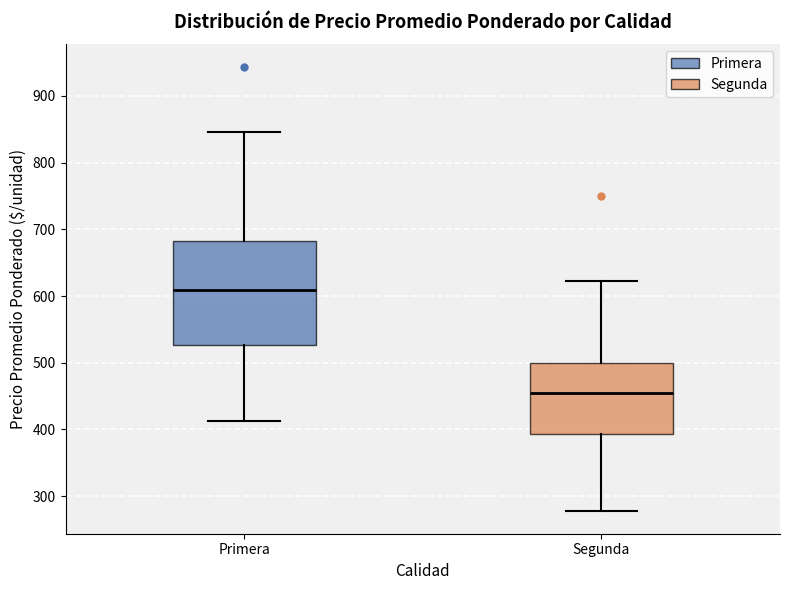

Where is the lower edge of the box for Primera on the y-axis? The values are not printed on the chart, so give them approximately, as read against the axis.

530